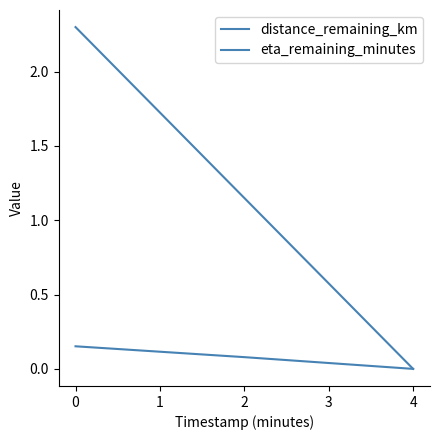

How many values in distance_remaining_km are above zero?

2